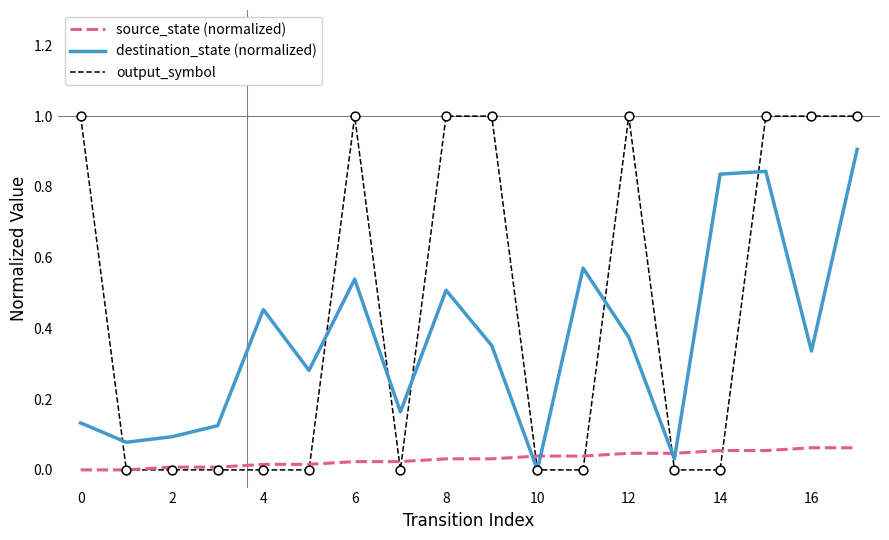

Which series has the largest total across all categories?

output_symbol